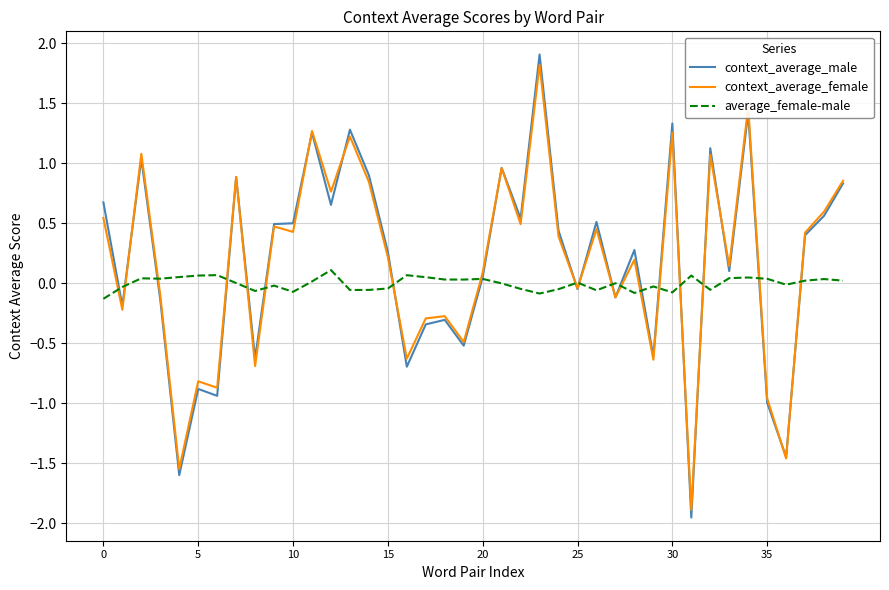

What is the greatest value displayed?

1.9